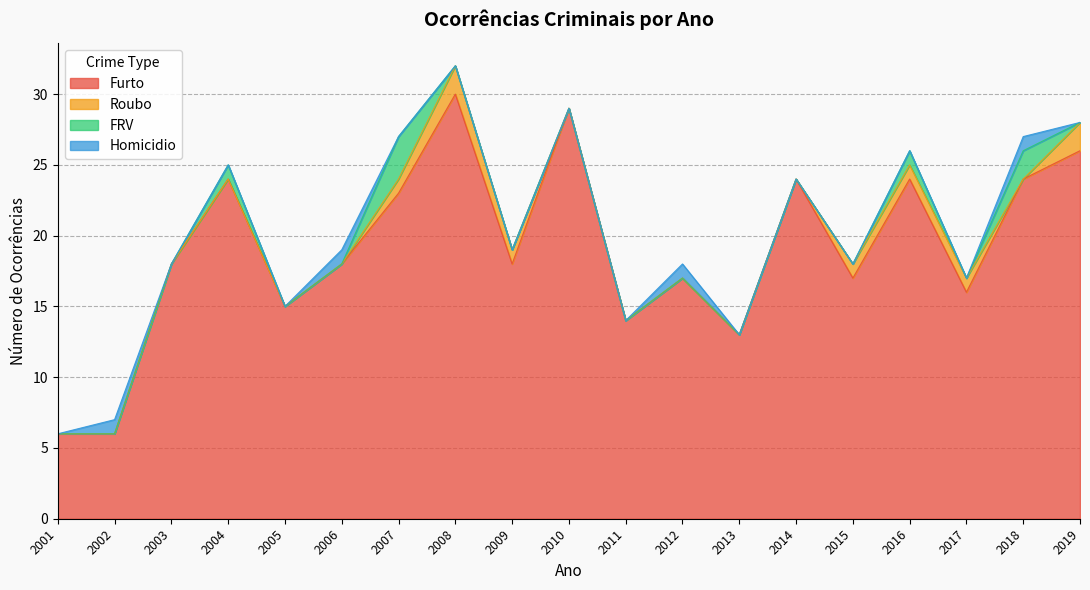

What are all the series names shown in the legend?

Furto, Roubo, FRV, Homicidio